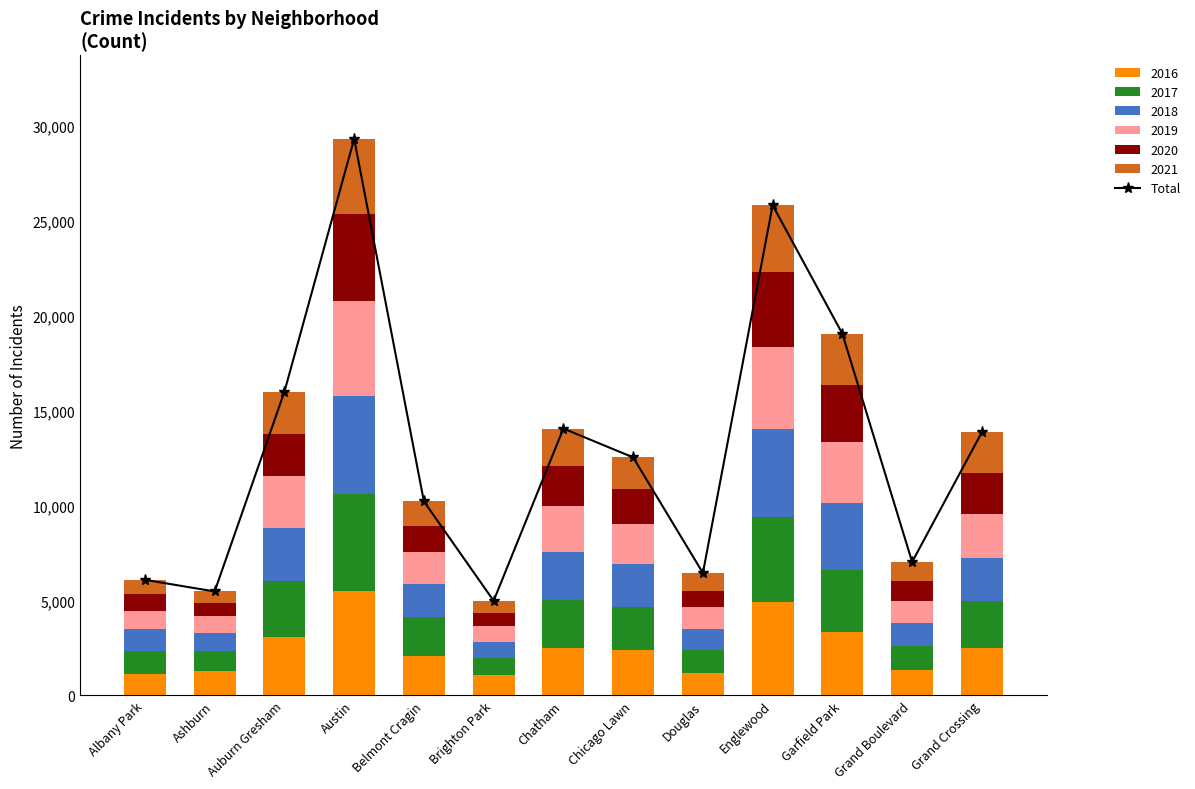

Read the value at Belmont Cragin.

10211